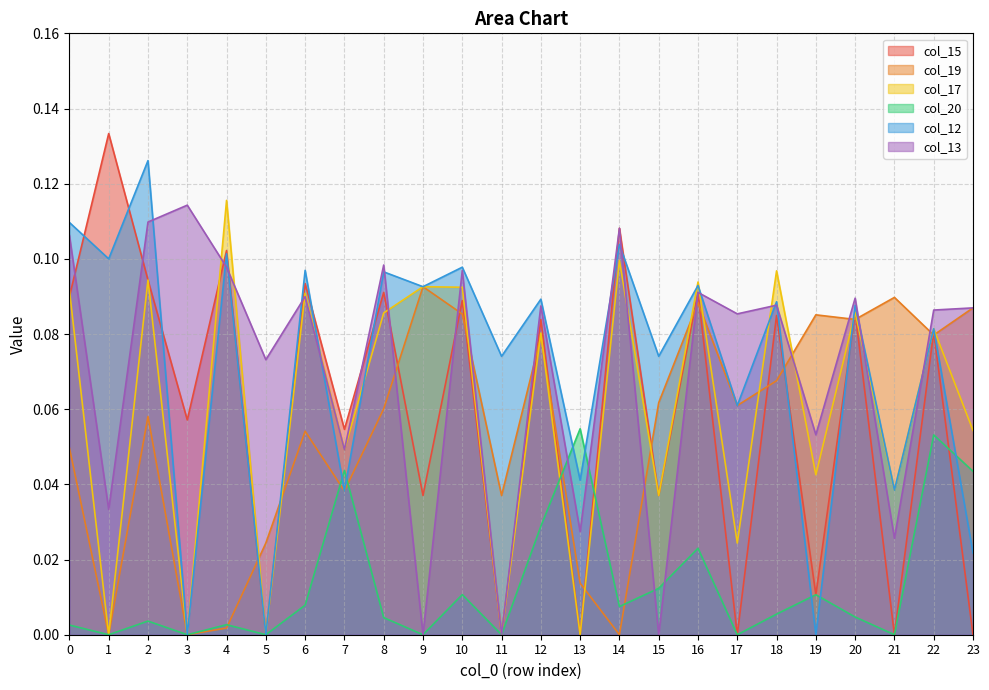

Between 6 and 14, which series saw the biggest shift?

col_19